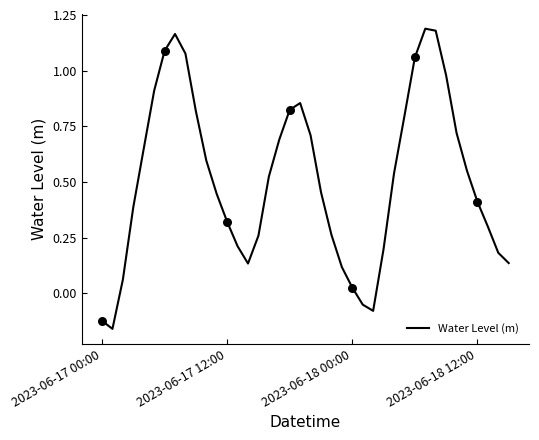

What is the difference between the maximum and minimum values?

1.3